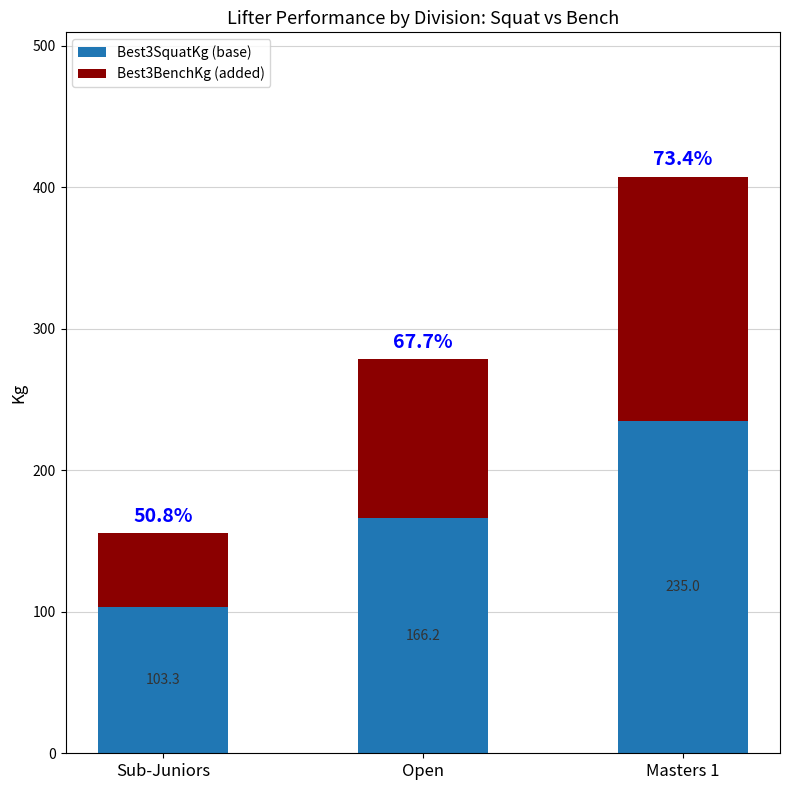

Reading left to right, transcribe the values for Best3SquatKg (base).

103.3	166.2	235.0